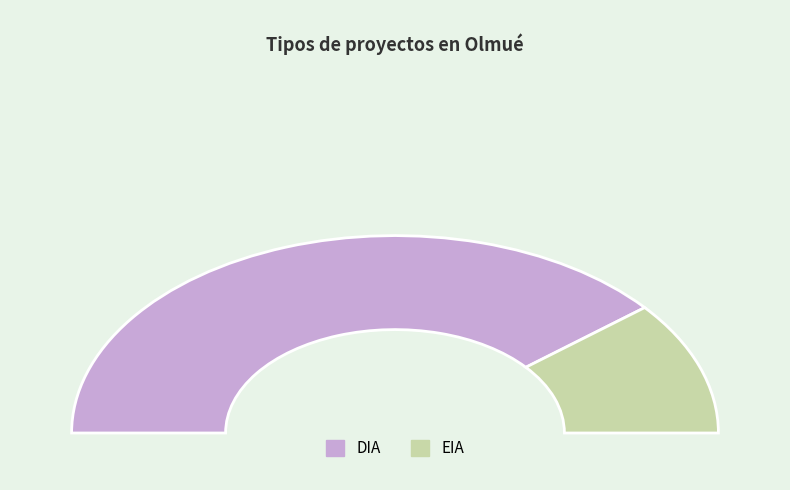

Is it true that EIA is 32% of the pie?

False